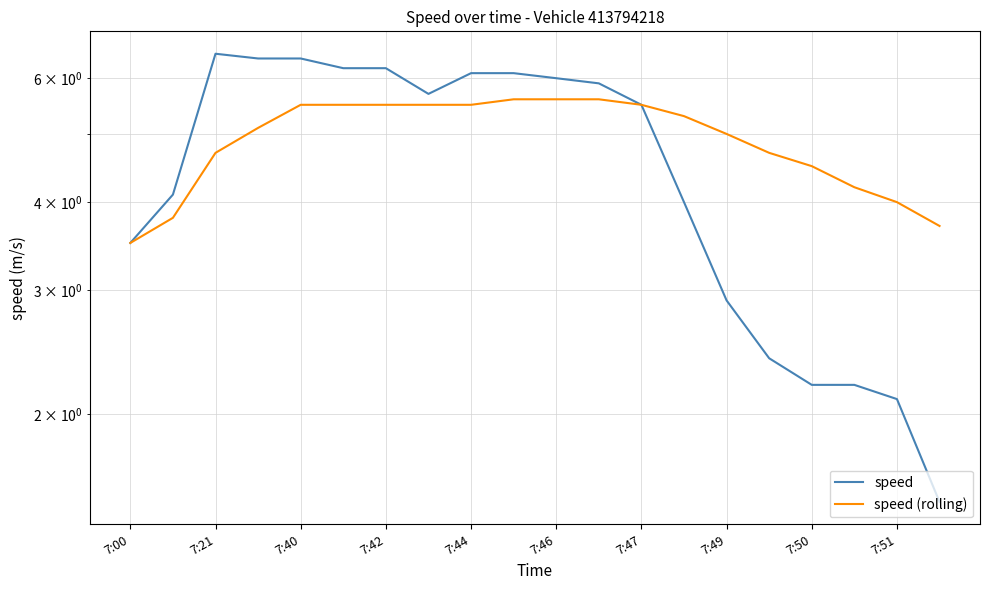

Is this an area chart (filled region under the line)?

No